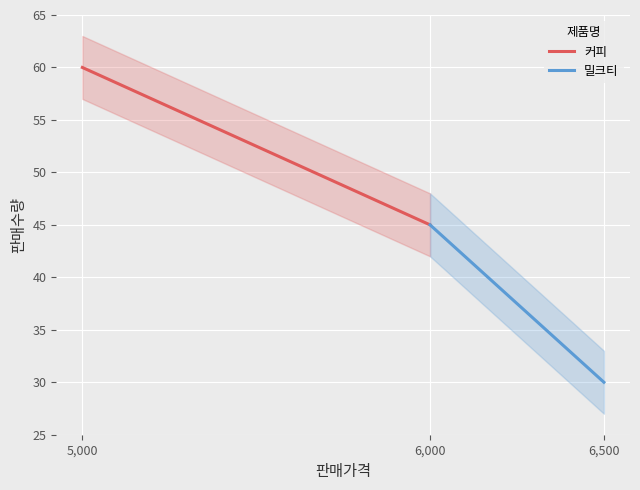

Is it true that 커피 equals 45 at 6,000?

True